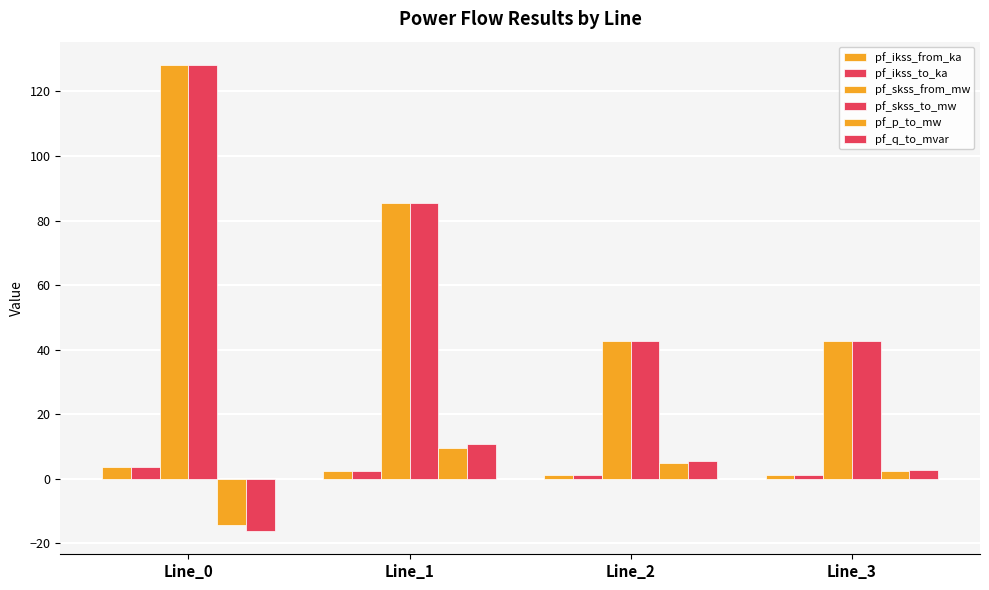

What is the approximate value of pf_skss_from_mw at Line_2?

42.7